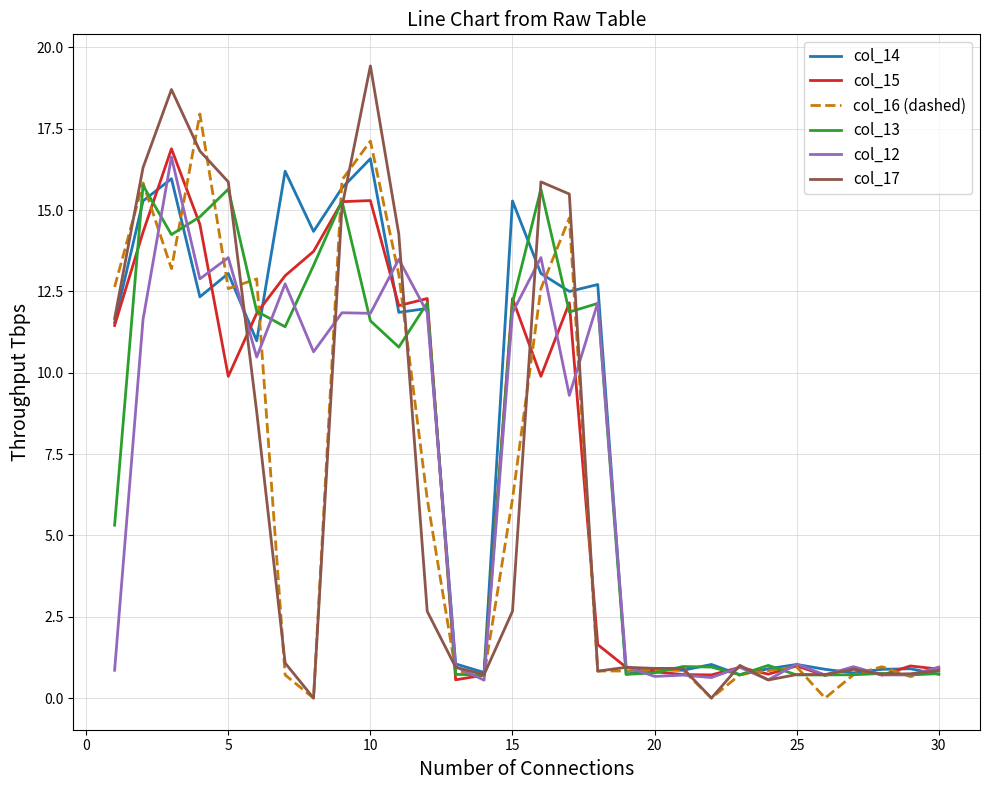

What is the highest value of the col_13 series?

15.8